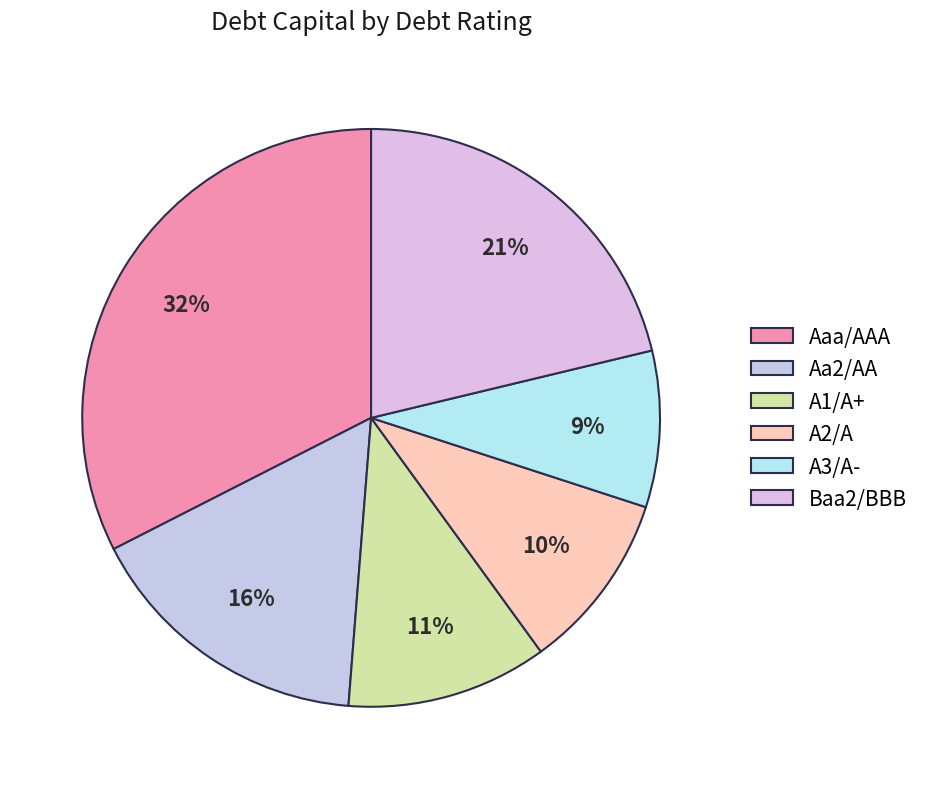

What percentage is the A3/A- slice, to the nearest percent?

9%